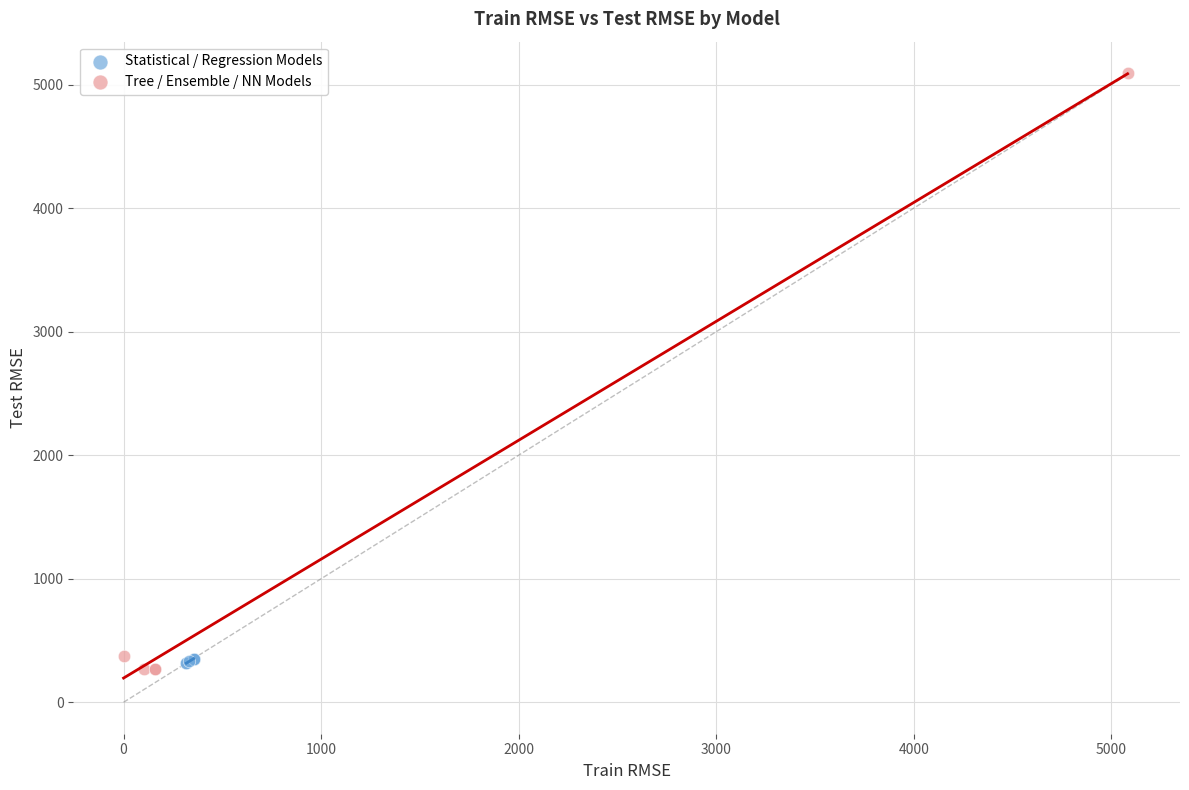

Which series reaches the minimum Y coordinate?

Tree / Ensemble / NN Models